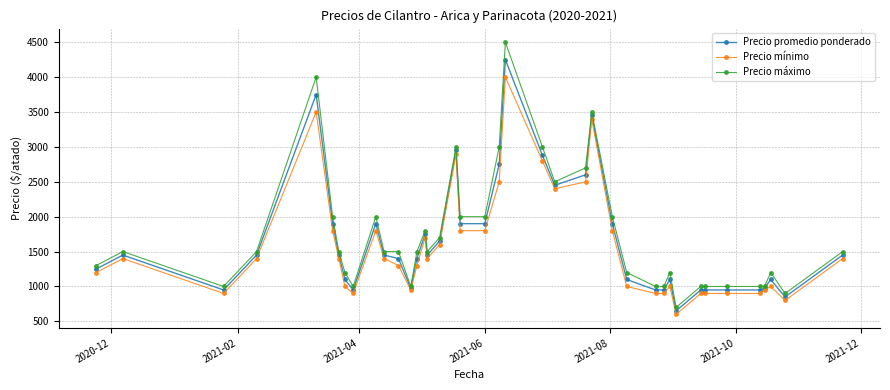

Is this an area chart (filled region under the line)?

No